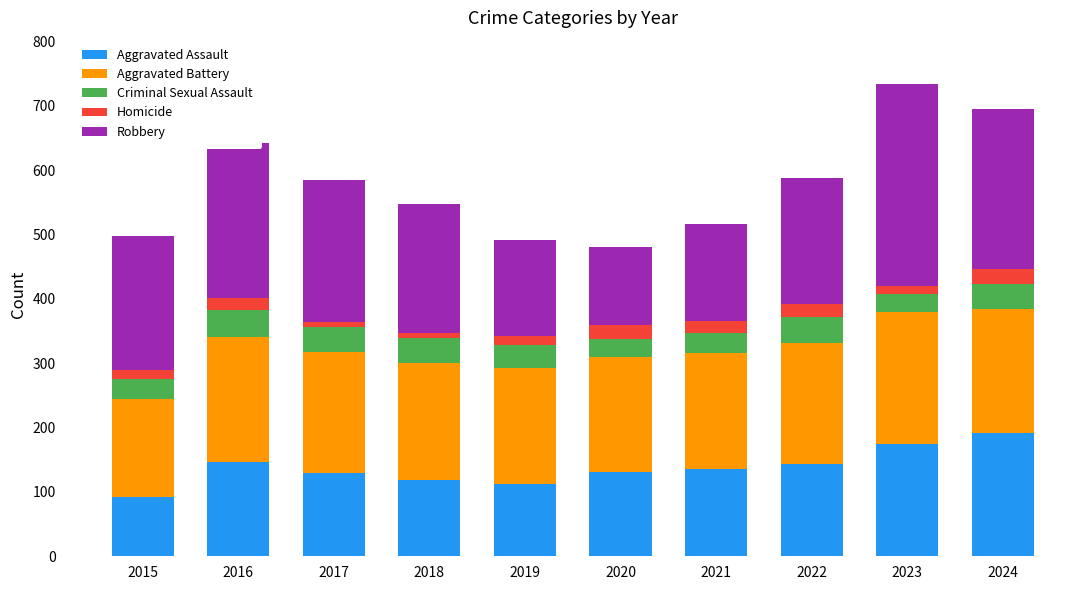

What is the average value of the Aggravated Assault series?

138